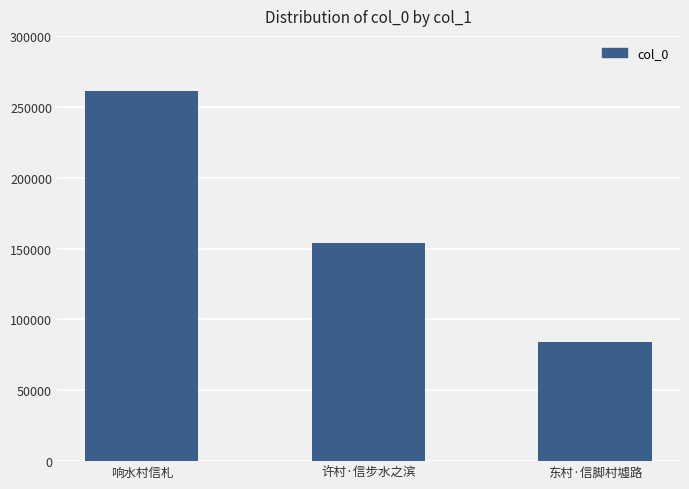

Reading left to right, extract all data points from this chart.

响水村信札=260949	许村·信步水之滨=153915	东村·信脚村墟路=84195